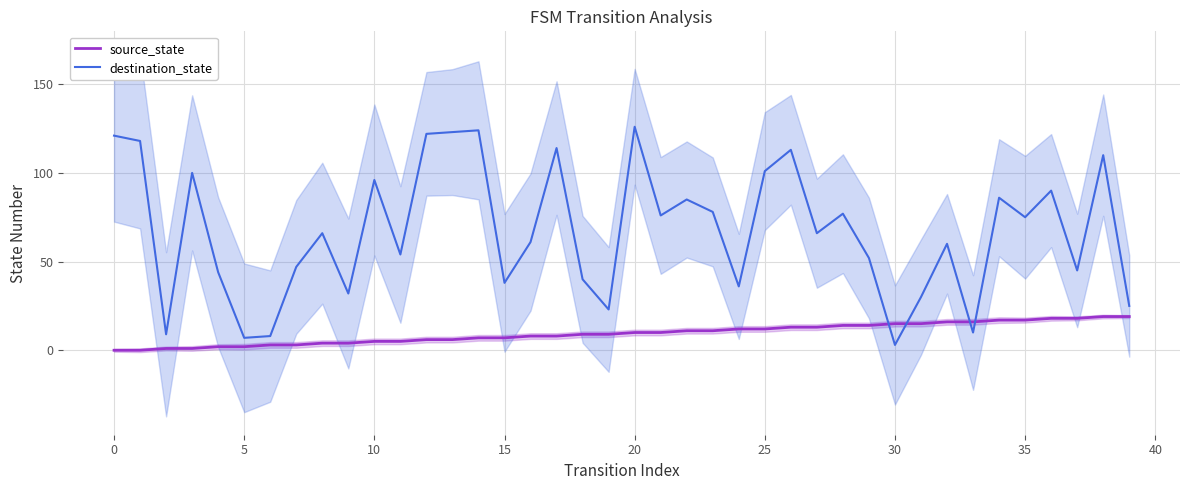

True or false: source_state and destination_state intersect in this chart.

True